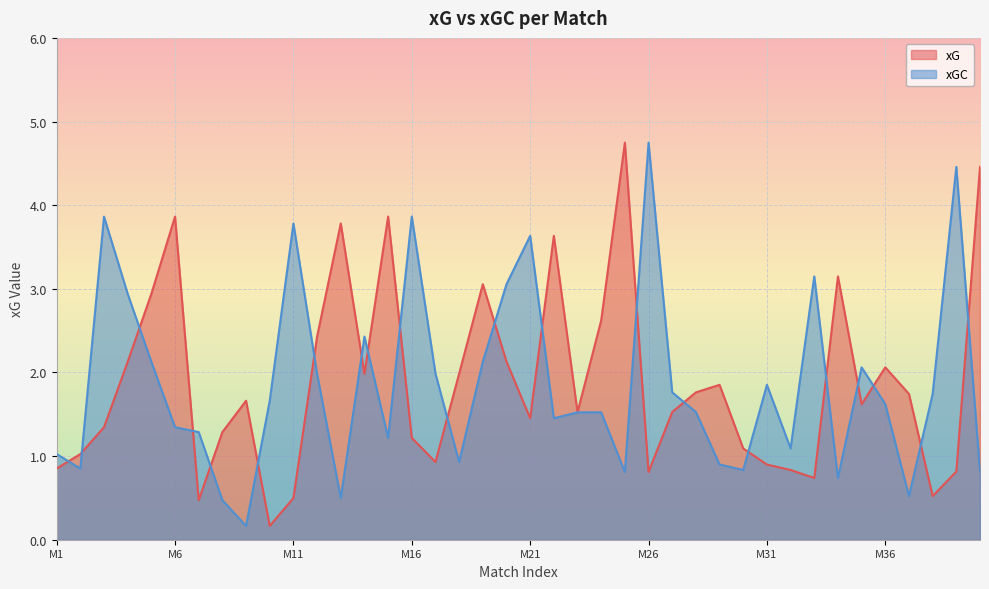

True or false: xG and xGC intersect in this chart.

True